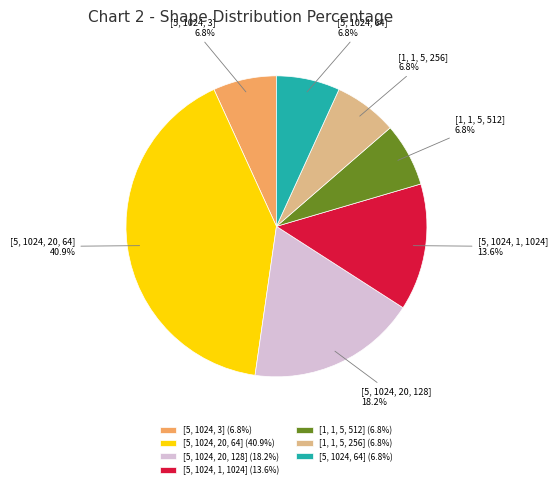

What percentage do [5, 1024, 64] (6.8%) and [5, 1024, 3] (6.8%) together represent?

13.6%